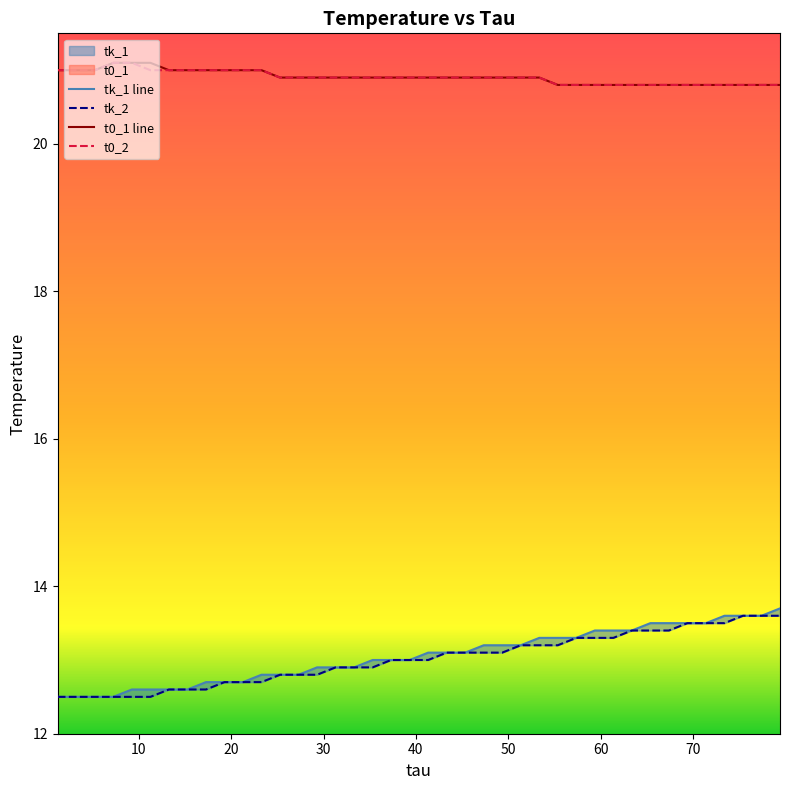

Which series has the largest total across all categories?

t0_1